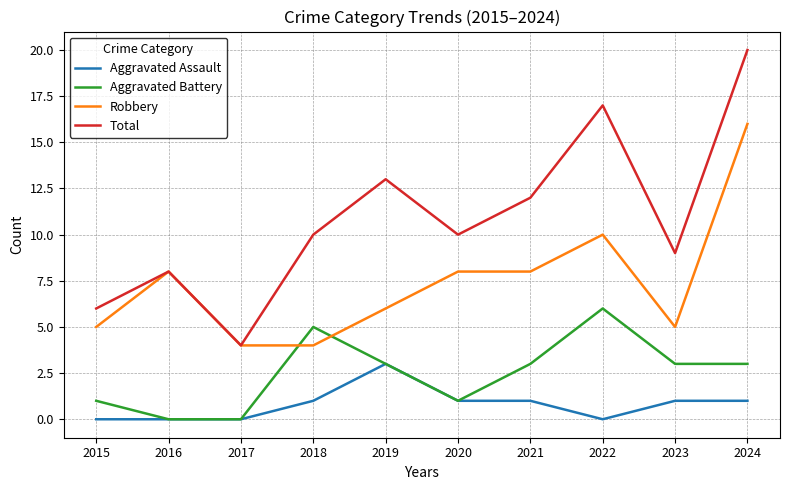

How many interior local peaks does the Aggravated Battery series have?

2